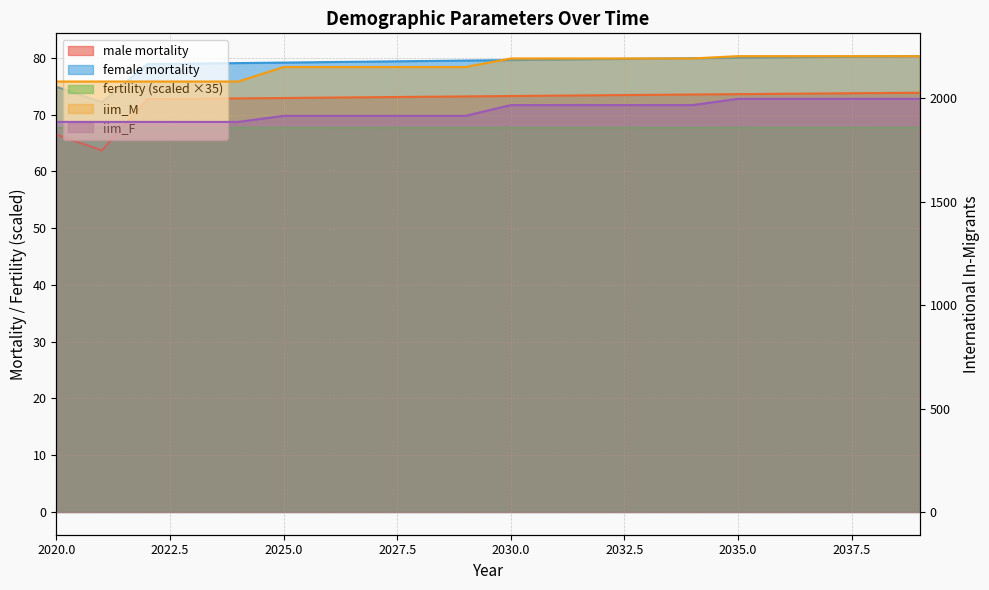

At which label is iim_F closest to 1942?

2030